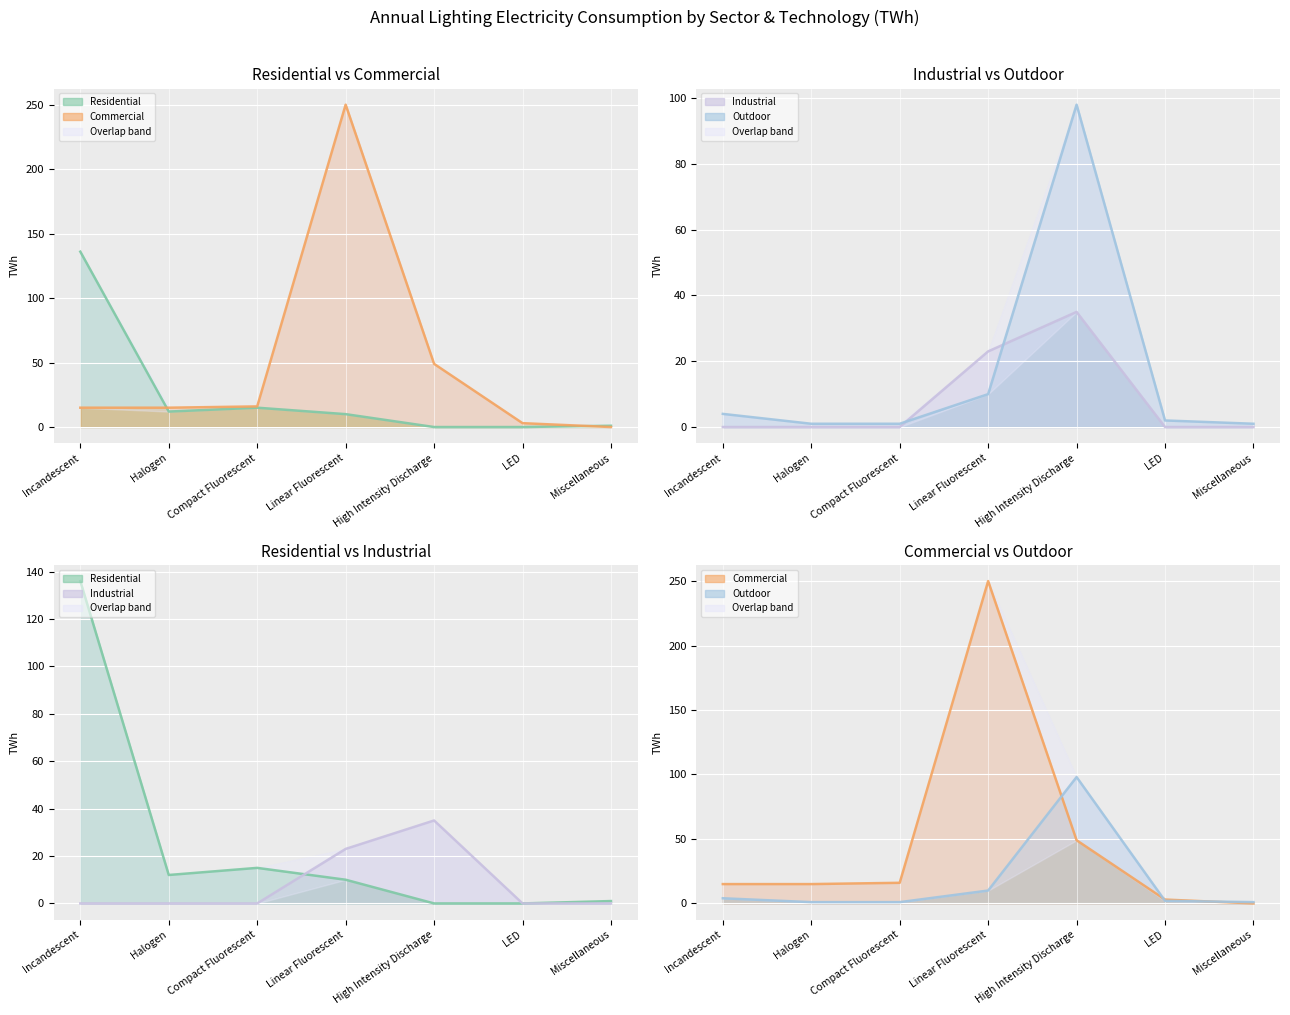

What are all the series names shown in the legend?

Residential line, Commercial line, Industrial line, Outdoor line